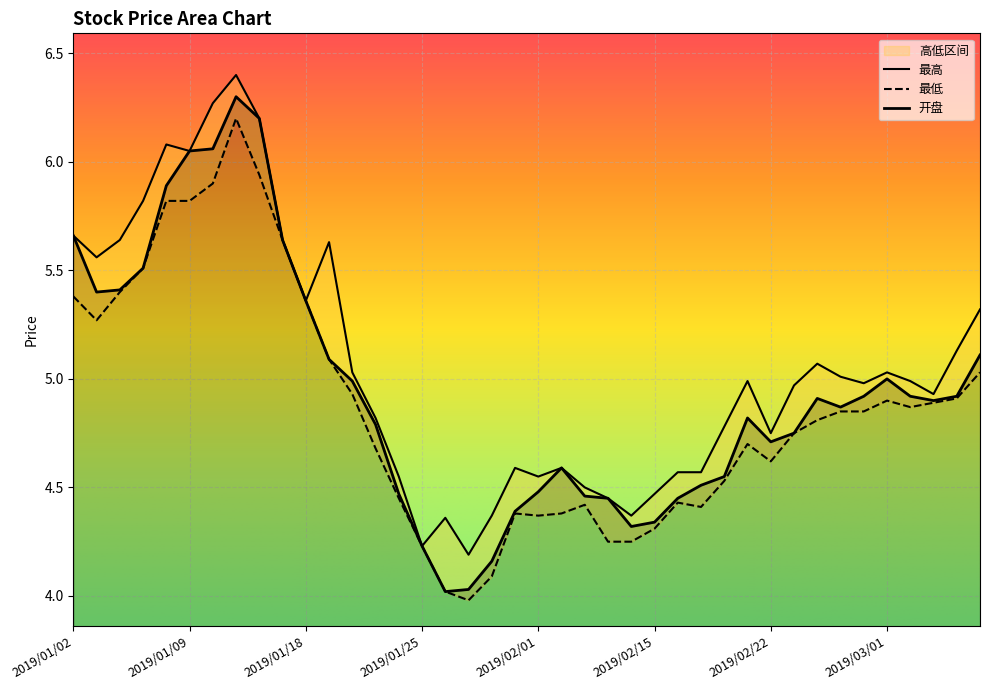

Rank the categories by 开盘 value from lowest to highest.

2019/01/28, 2019/01/29, 2019/01/30, 2019/01/25, 2019/02/14, 2019/02/15, 2019/01/31, 2019/02/13, 2019/02/18, 2019/02/12, 2019/01/24, 2019/02/01, 2019/02/19, 2019/02/20, 2019/02/11, 2019/02/22, 2019/02/25, 2019/01/23, 2019/02/21, 2019/02/27, 2019/03/05, 2019/02/26, 2019/02/28, 2019/03/04, 2019/03/06, 2019/01/22, 2019/03/01, 2019/01/21, 2019/03/07, 2019/01/18, 2019/01/03, 2019/01/04, 2019/01/07, 2019/01/17, 2019/01/02, 2019/01/08, 2019/01/09, 2019/01/10, 2019/01/16, 2019/01/11